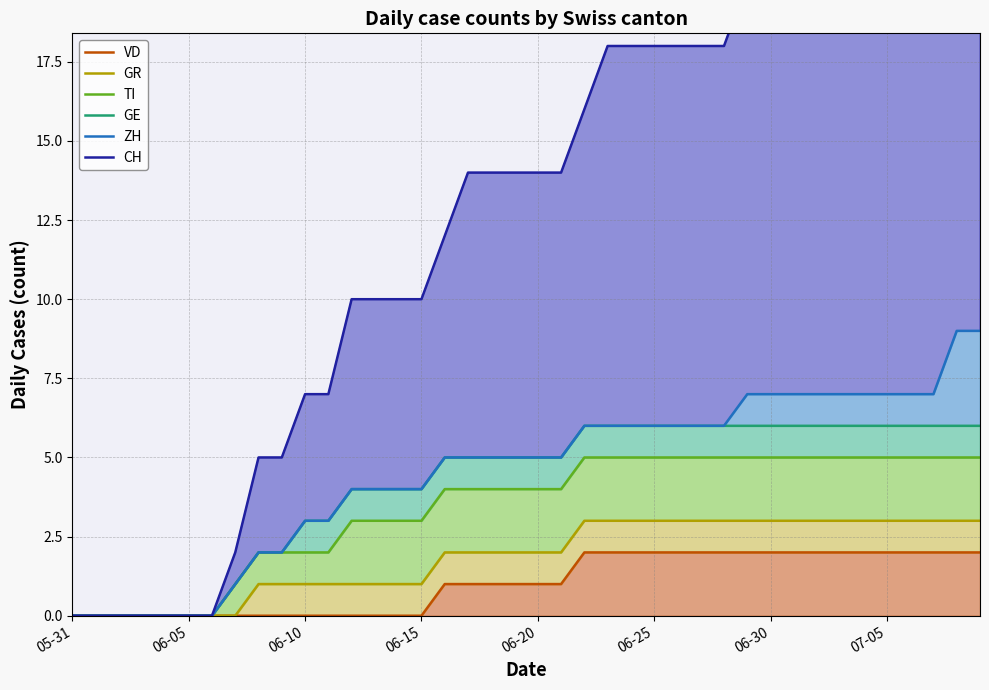

What is the difference between the second highest and second lowest values in the GE series?

6